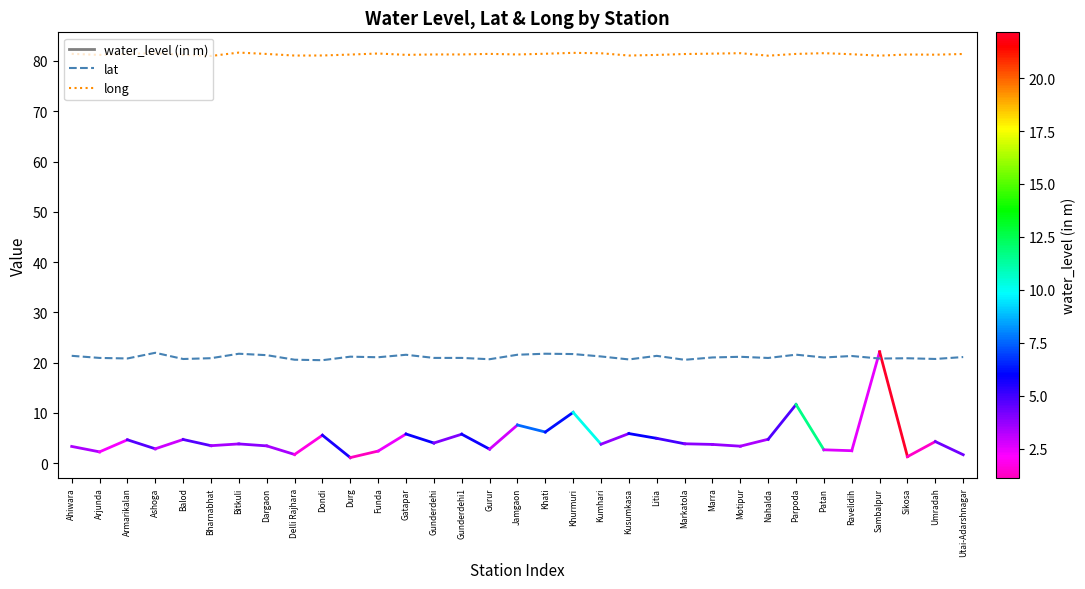

What position from the left is Delli Rajhara?

9